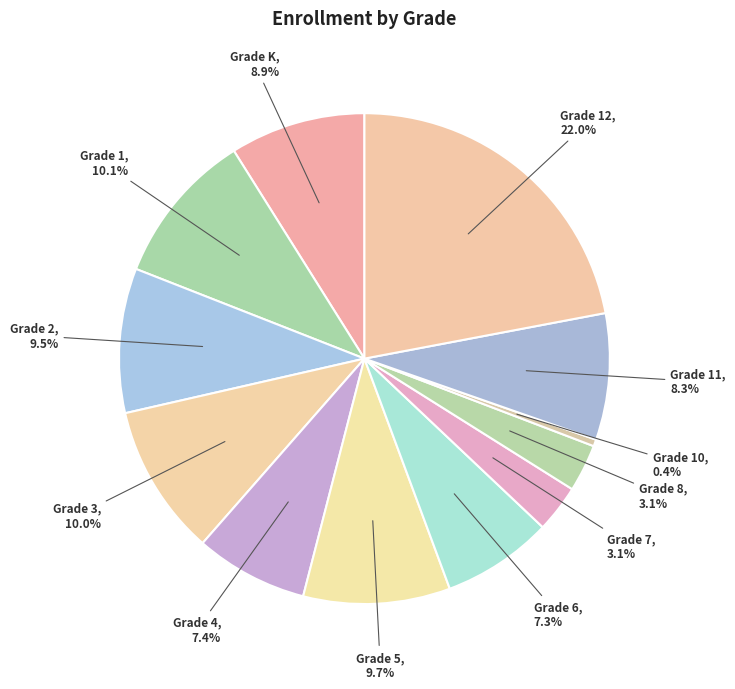

Does Grade 6 account for over 50% of the chart?

No